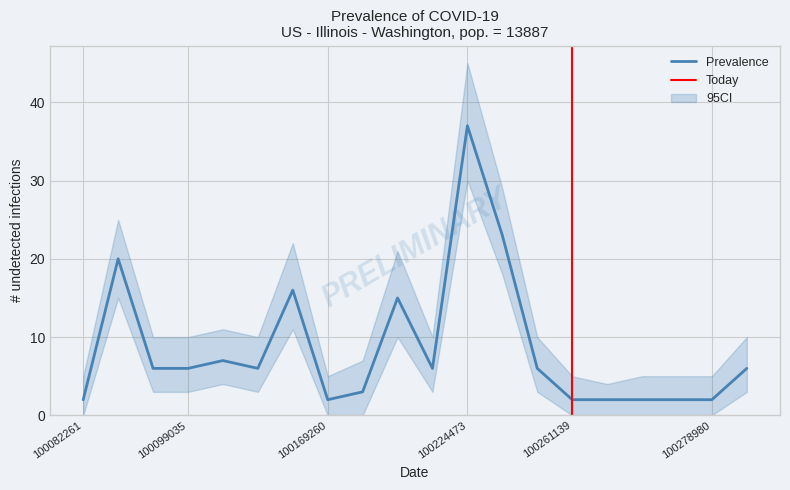

What is the difference between the second highest and minimum values in the Days in the Hive series?

21